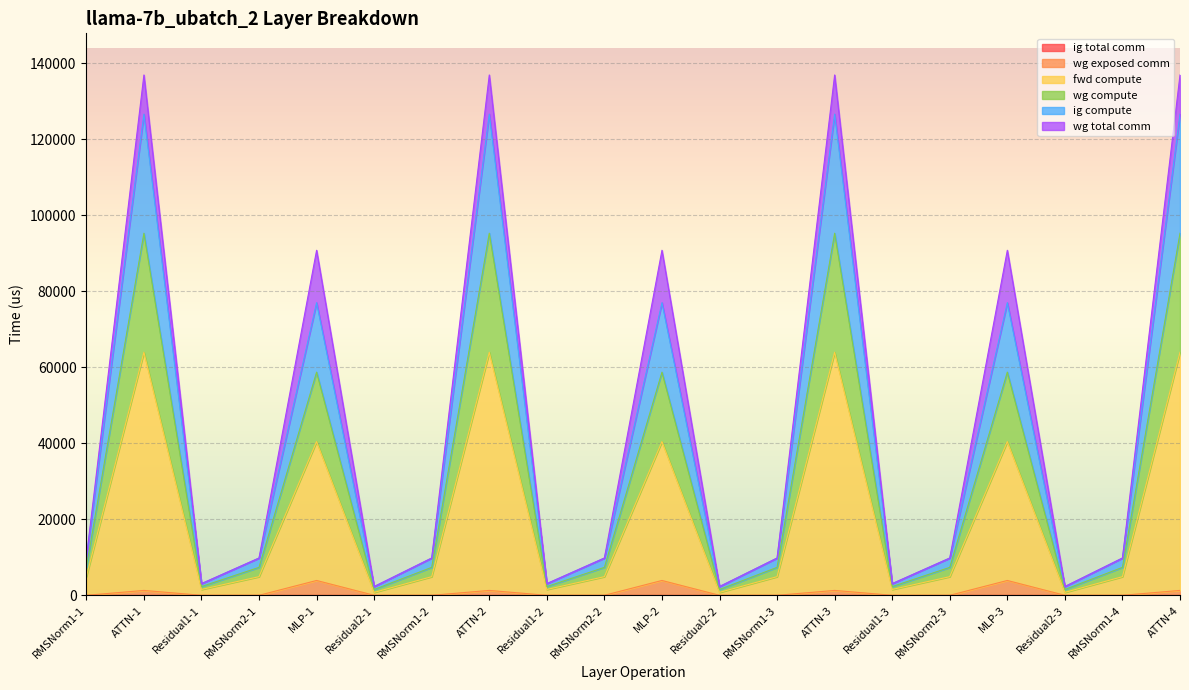

Does the chart display data point markers on the line(s)?

No